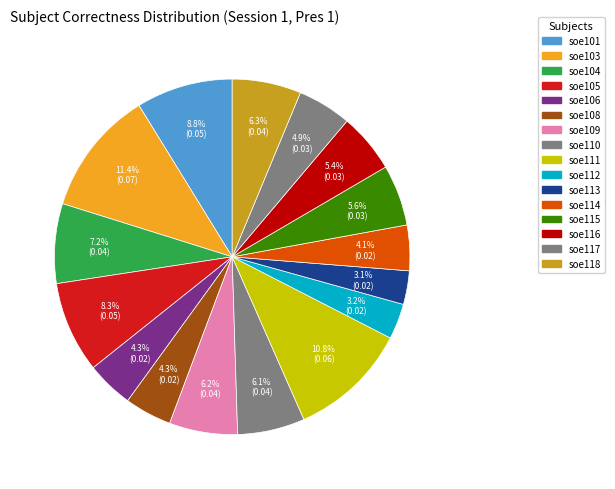

Count the number of slices in the pie.

16